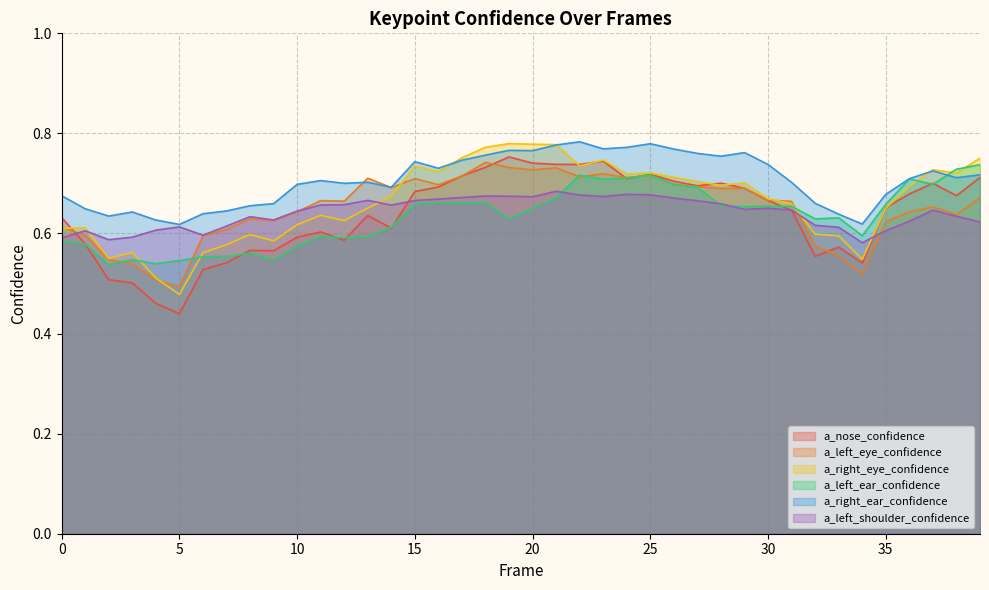

At which category is the sum across all series the highest?

21